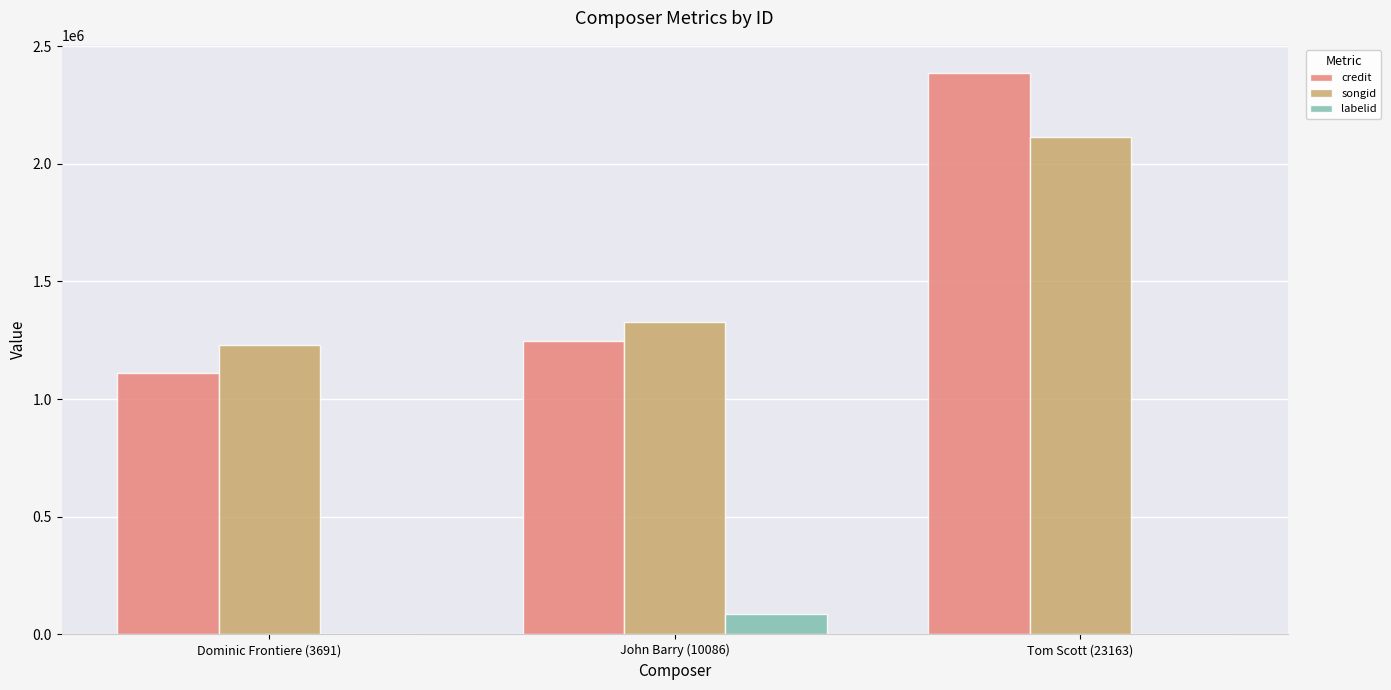

Where is labelid nearest to the value 43329?

Tom Scott (23163)